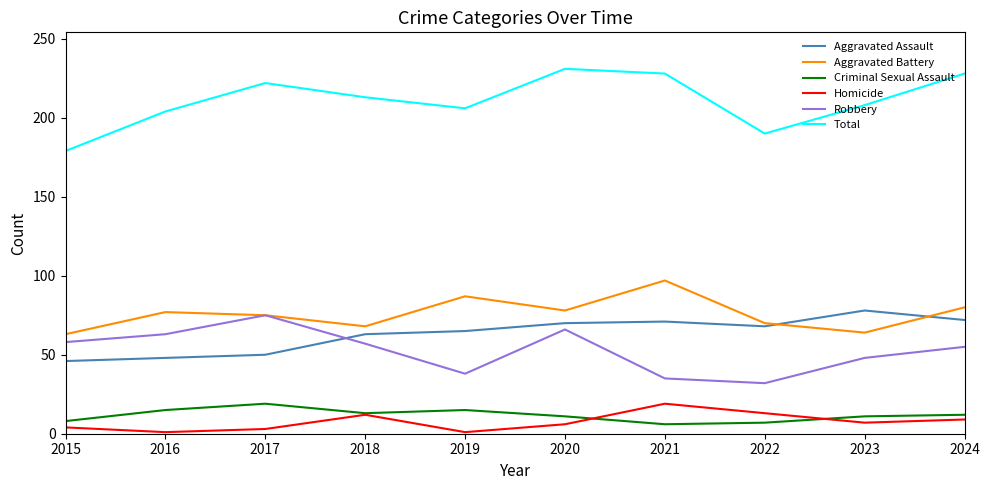

Is the value of Total at 2023 greater than the value of Homicide at 2019?

Yes